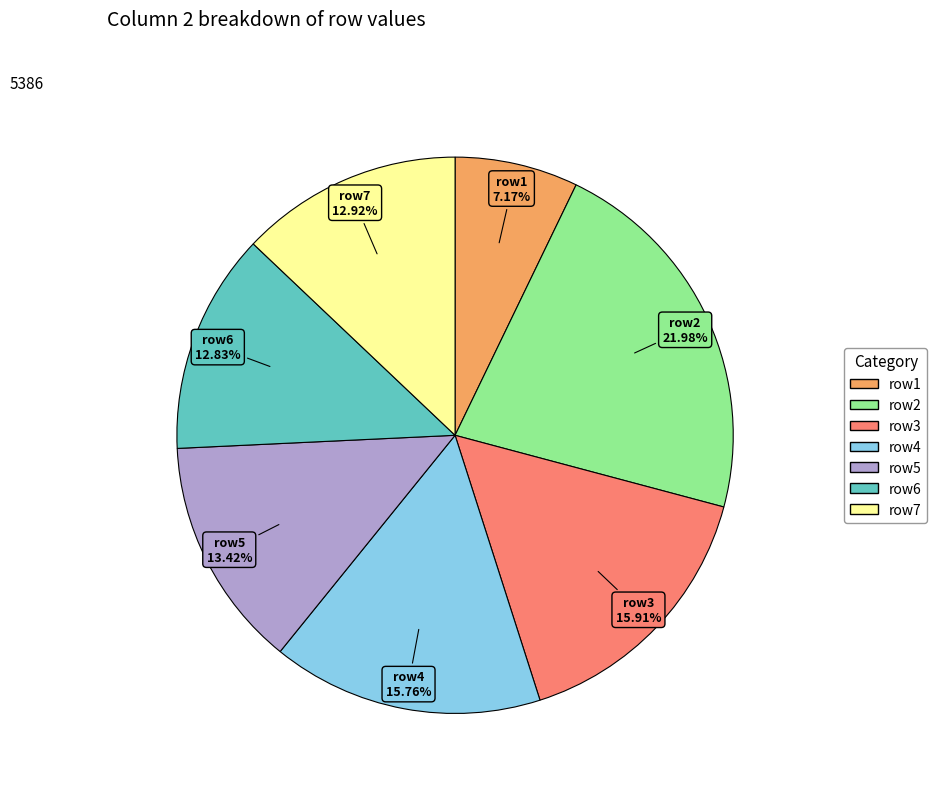

Does any single category account for the majority?

No